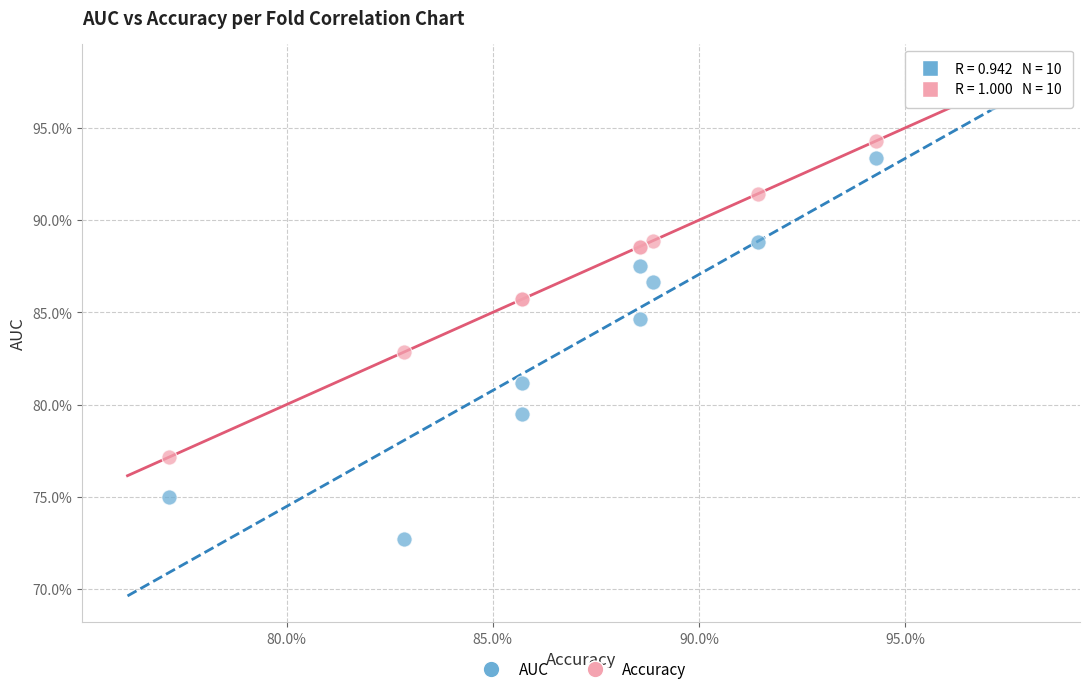

What are all the series names shown in the legend?

AUC, Accuracy